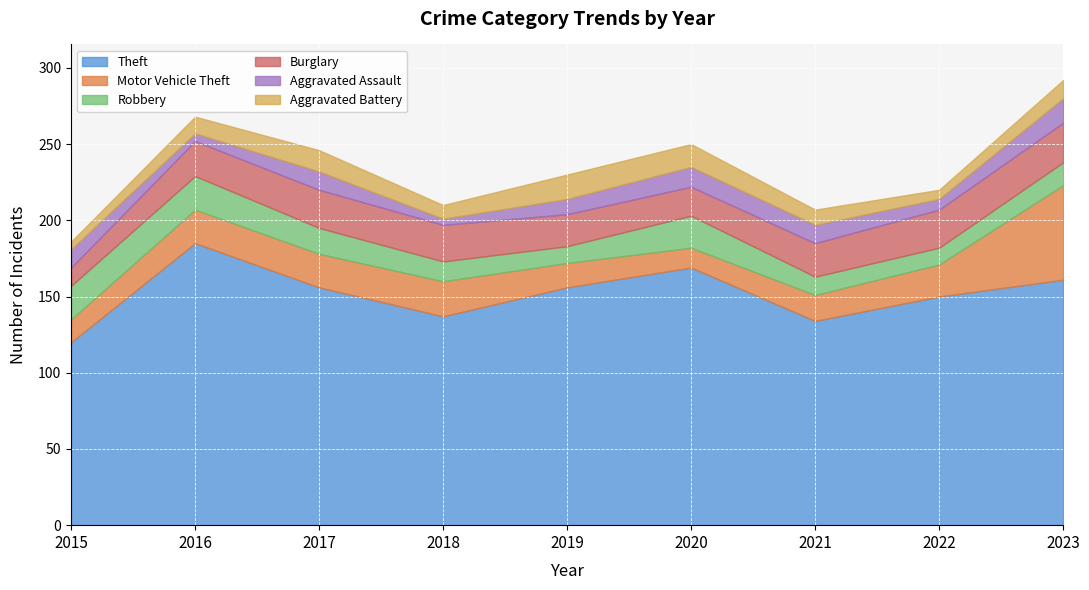

At 2016, list the series in order from largest to smallest.

Theft, Burglary, Motor Vehicle Theft, Robbery, Aggravated Battery, Aggravated Assault